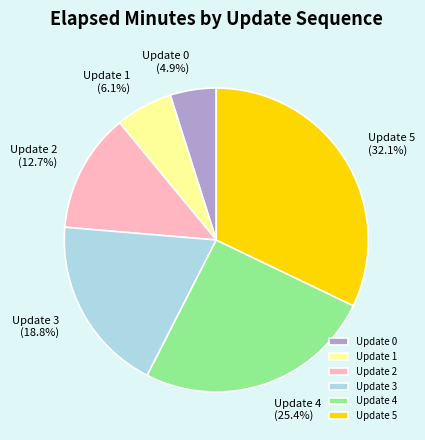

What is the ratio of the value at Update 1 to the value at Update 0?

1.2